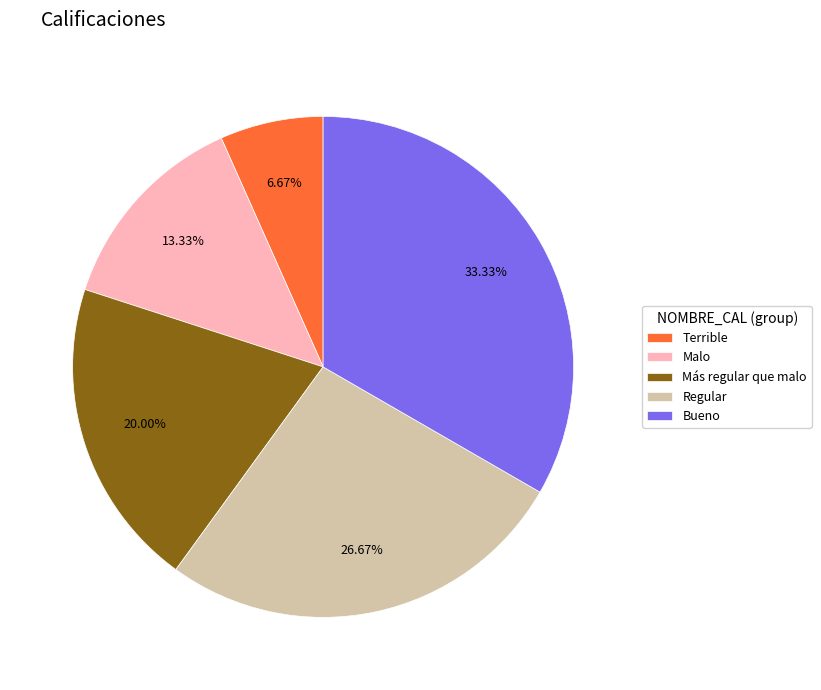

Count the number of slices in the pie.

5